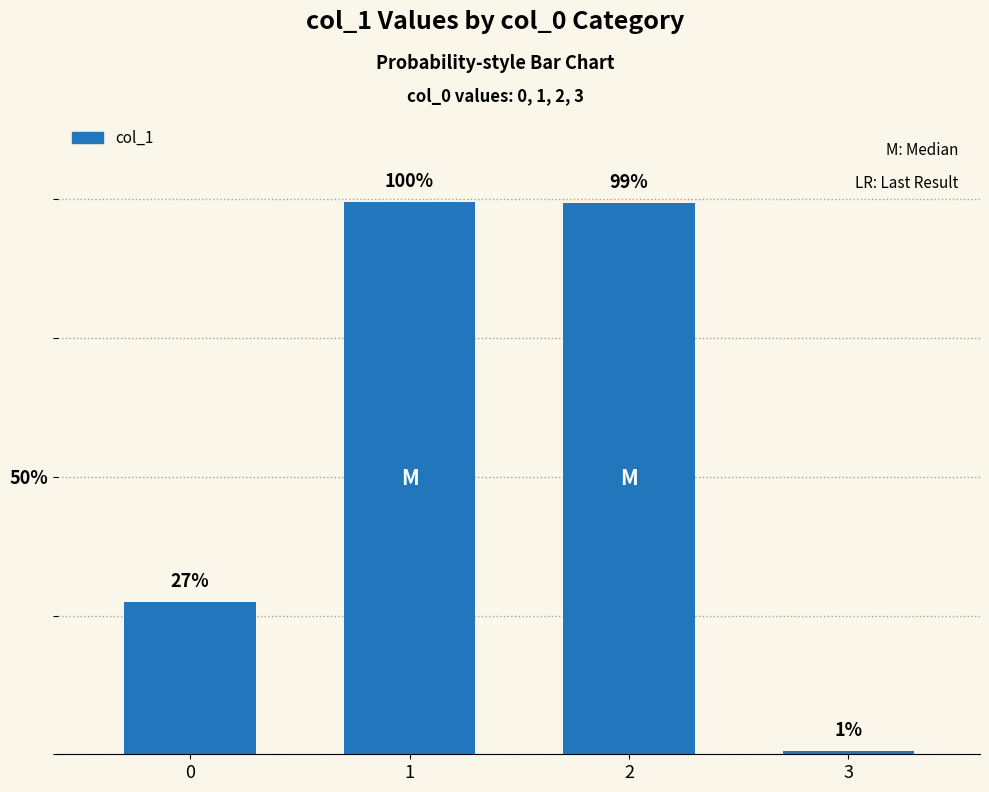

True or false: the data shows 1.0 at 1.

True